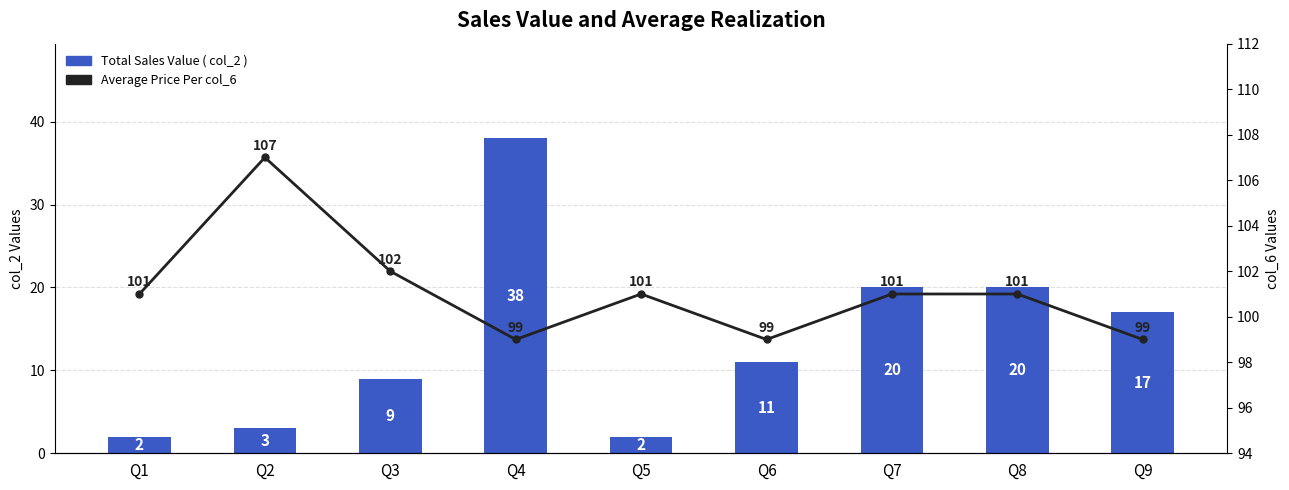

Rank the series by their average value, from highest to lowest.

Average Price Per col_6, Total Sales Value ( col_2 )